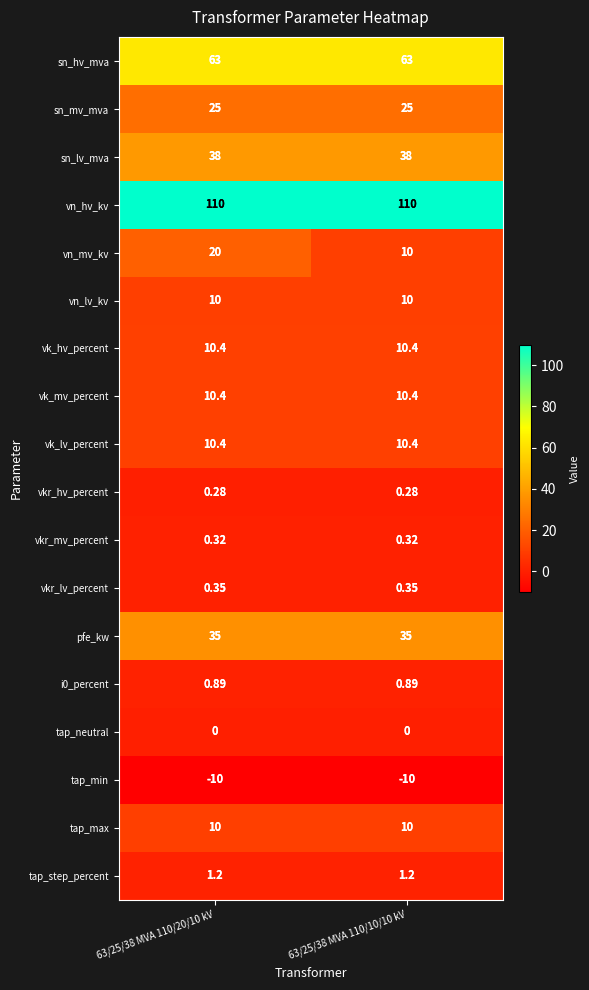

Which series changed the most between 63/25/38 MVA 110/20/10 kV and 63/25/38 MVA 110/10/10 kV?

vn_mv_kv